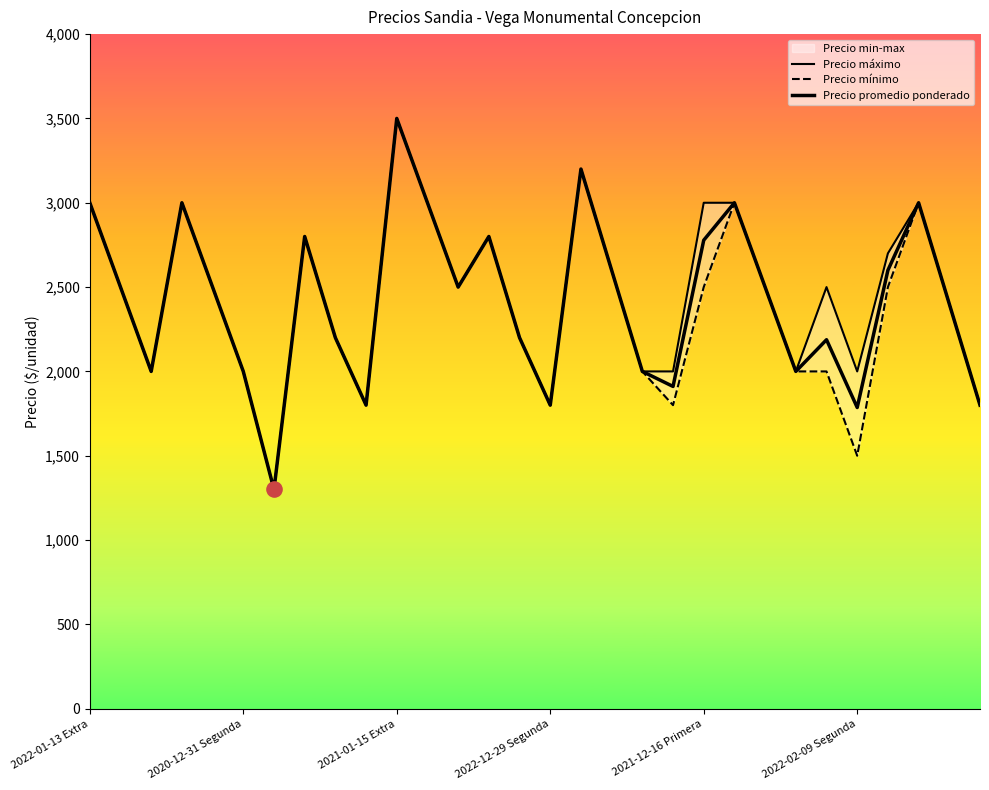

Which series contains the highest Y value?

Precio máximo